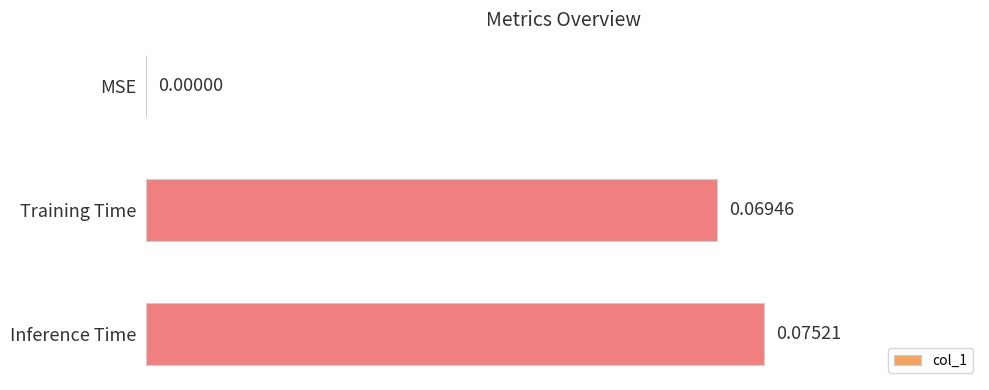

At which label is the value closest to 0?

MSE